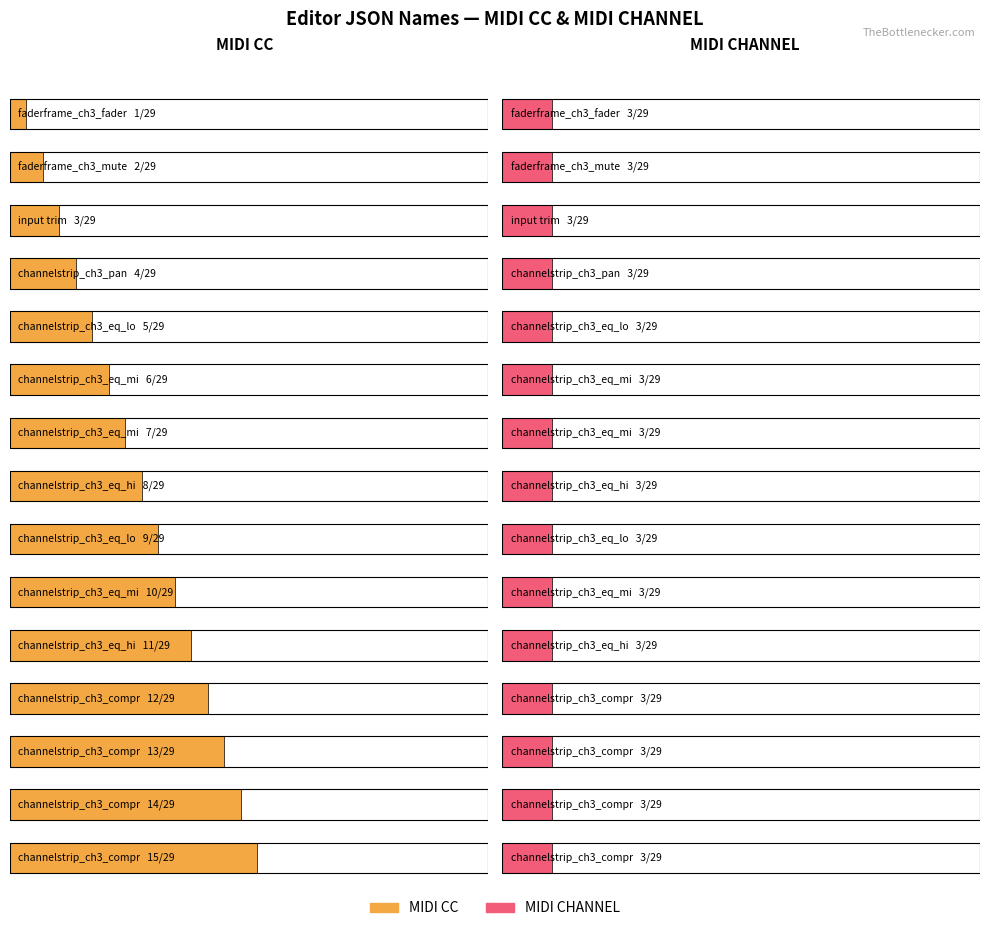

What is the average value of the MIDI CC series?

8